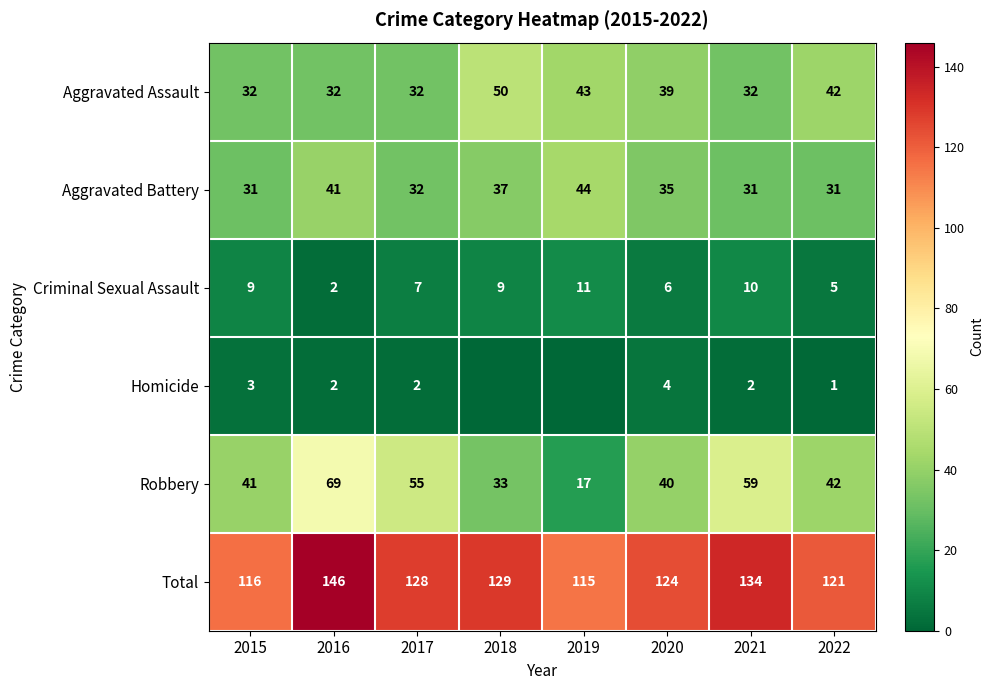

At which label is Aggravated Assault closest to 41?

2022